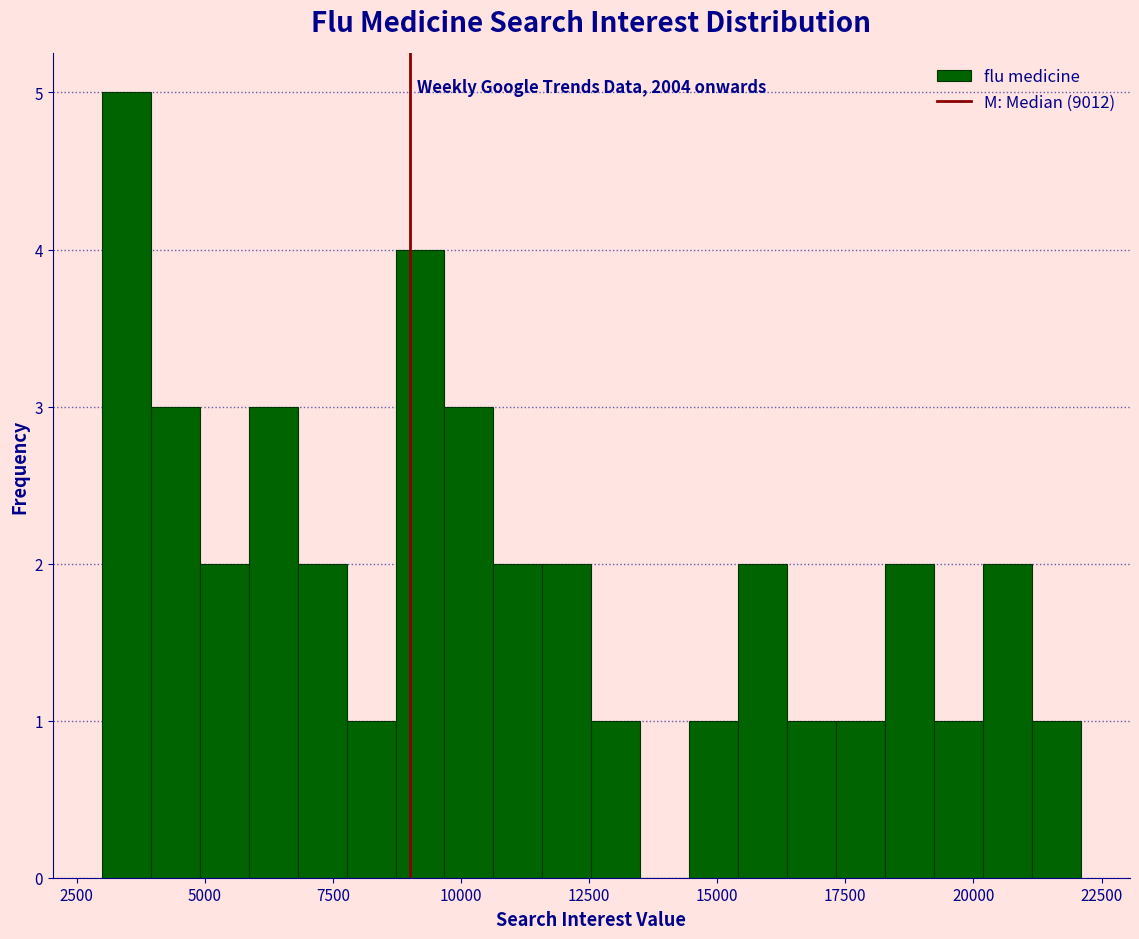

Read against the x-axis, roughly where is the centre of the tallest bar?

3500